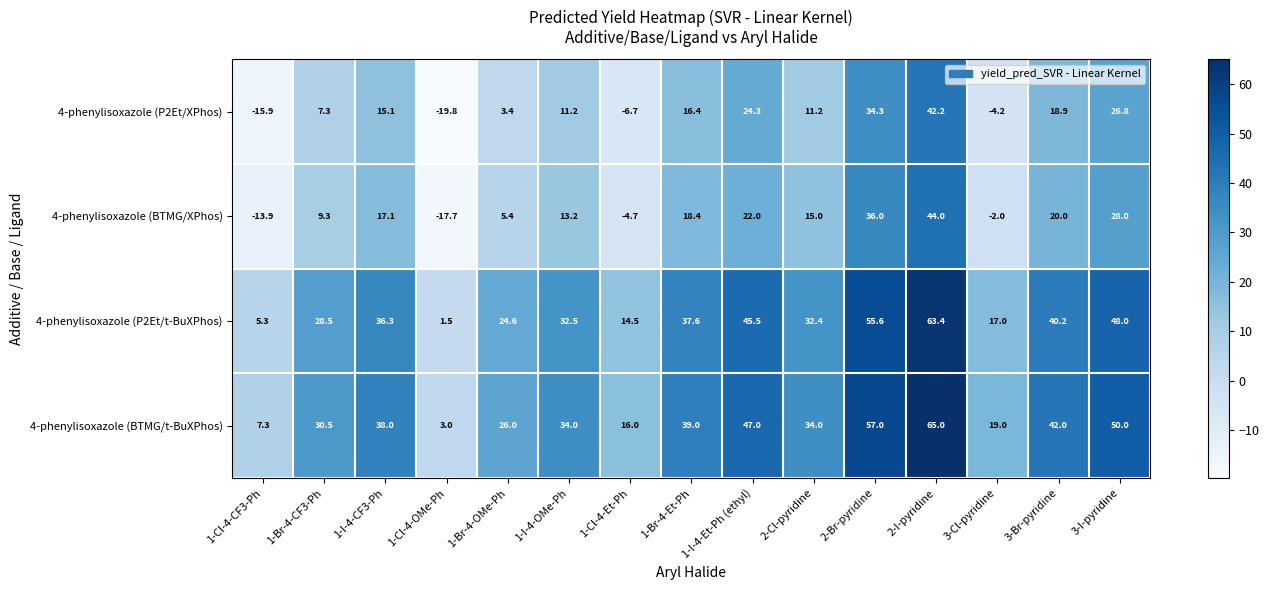

At which label does 4-phenylisoxazole (P2Et/XPhos) first exceed 11?

1-I-4-CF3-Ph